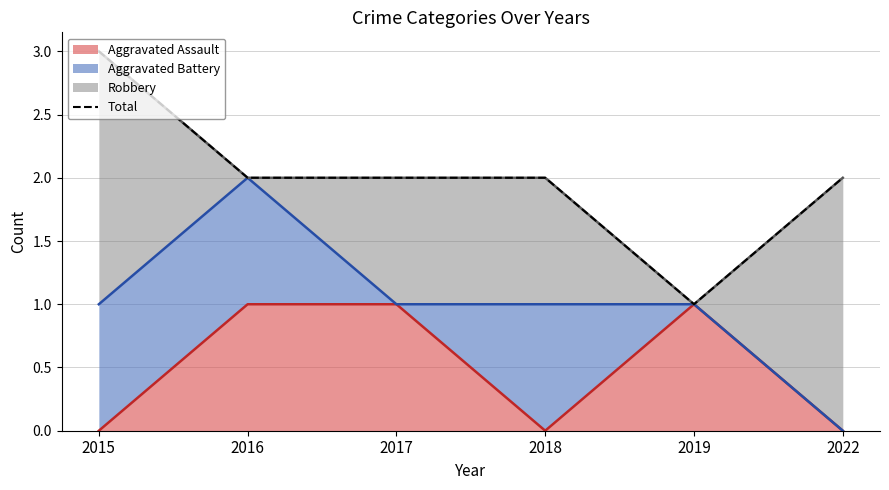

List the labels in order of value, largest first.

2015, 2016, 2017, 2018, 2022, 2019